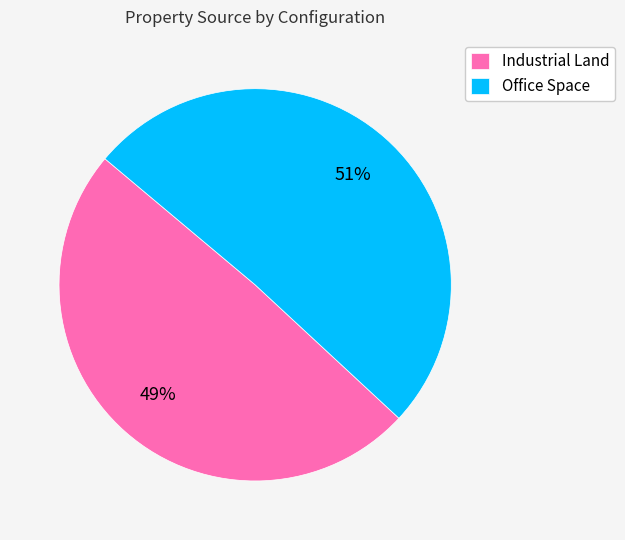

To the nearest percent, what portion does Industrial Land represent?

49%